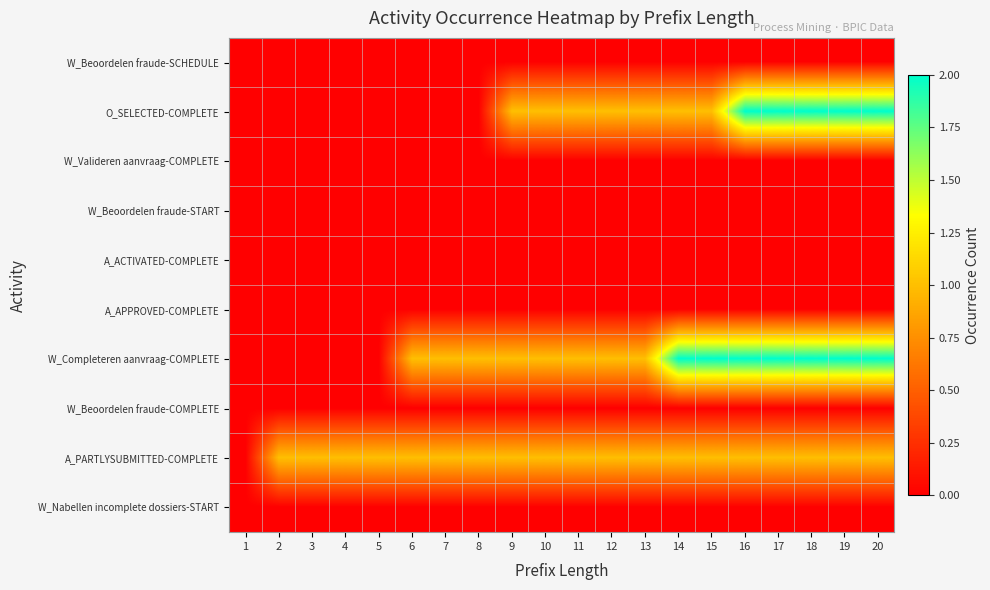

Reading left to right, transcribe all the data shown in this chart.

W_Beoordelen fraude-SCHEDULE: 1=0	2=0	3=0	4=0	5=0	6=0	7=0	8=0	9=0	10=0	11=0	12=0	13=0	14=0	15=0	16=0	17=0	18=0	19=0	20=0
O_SELECTED-COMPLETE: 1=0	2=0	3=0	4=0	5=0	6=0	7=0	8=0	9=1	10=1	11=1	12=1	13=1	14=1	15=1	16=2	17=2	18=2	19=2	20=2
W_Valideren aanvraag-COMPLETE: 1=0	2=0	3=0	4=0	5=0	6=0	7=0	8=0	9=0	10=0	11=0	12=0	13=0	14=0	15=0	16=0	17=0	18=0	19=0	20=0
W_Beoordelen fraude-START: 1=0	2=0	3=0	4=0	5=0	6=0	7=0	8=0	9=0	10=0	11=0	12=0	13=0	14=0	15=0	16=0	17=0	18=0	19=0	20=0
A_ACTIVATED-COMPLETE: 1=0	2=0	3=0	4=0	5=0	6=0	7=0	8=0	9=0	10=0	11=0	12=0	13=0	14=0	15=0	16=0	17=0	18=0	19=0	20=0
A_APPROVED-COMPLETE: 1=0	2=0	3=0	4=0	5=0	6=0	7=0	8=0	9=0	10=0	11=0	12=0	13=0	14=0	15=0	16=0	17=0	18=0	19=0	20=0
W_Completeren aanvraag-COMPLETE: 1=0	2=0	3=0	4=0	5=0	6=1	7=1	8=1	9=1	10=1	11=1	12=1	13=1	14=2	15=2	16=2	17=2	18=2	19=2	20=2
W_Beoordelen fraude-COMPLETE: 1=0	2=0	3=0	4=0	5=0	6=0	7=0	8=0	9=0	10=0	11=0	12=0	13=0	14=0	15=0	16=0	17=0	18=0	19=0	20=0
A_PARTLYSUBMITTED-COMPLETE: 1=0	2=1	3=1	4=1	5=1	6=1	7=1	8=1	9=1	10=1	11=1	12=1	13=1	14=1	15=1	16=1	17=1	18=1	19=1	20=1
W_Nabellen incomplete dossiers-START: 1=0	2=0	3=0	4=0	5=0	6=0	7=0	8=0	9=0	10=0	11=0	12=0	13=0	14=0	15=0	16=0	17=0	18=0	19=0	20=0